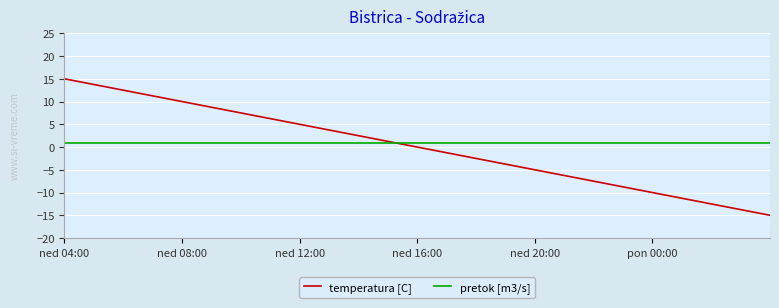

What is the smallest value displayed?

-15.0